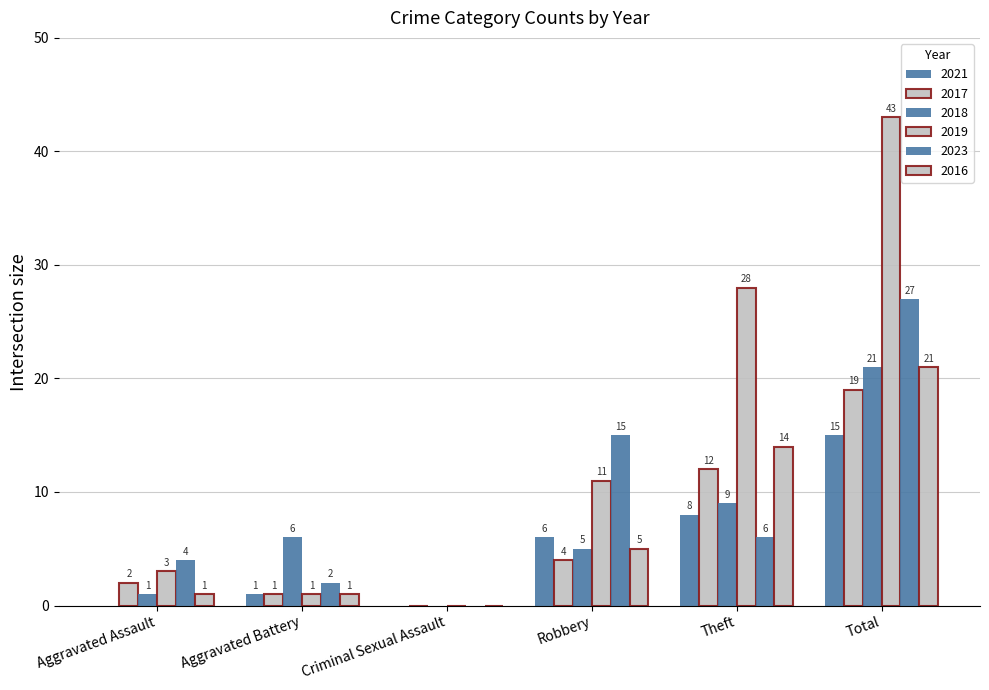

How many data points does each series have?

6